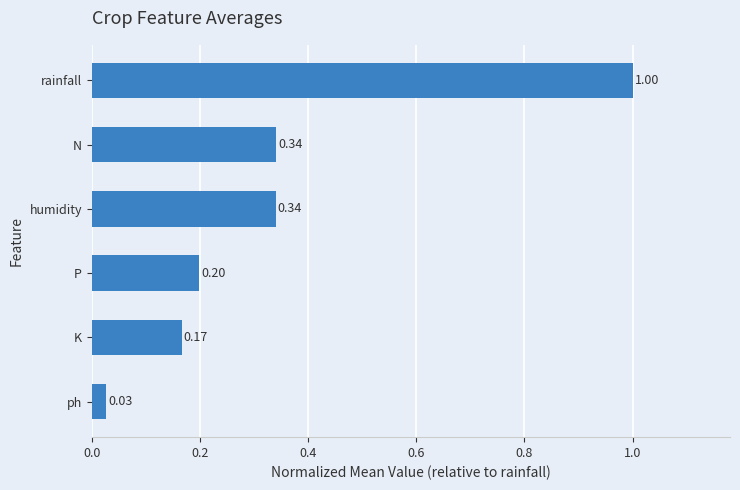

What is the maximum value shown in the chart?

1.0